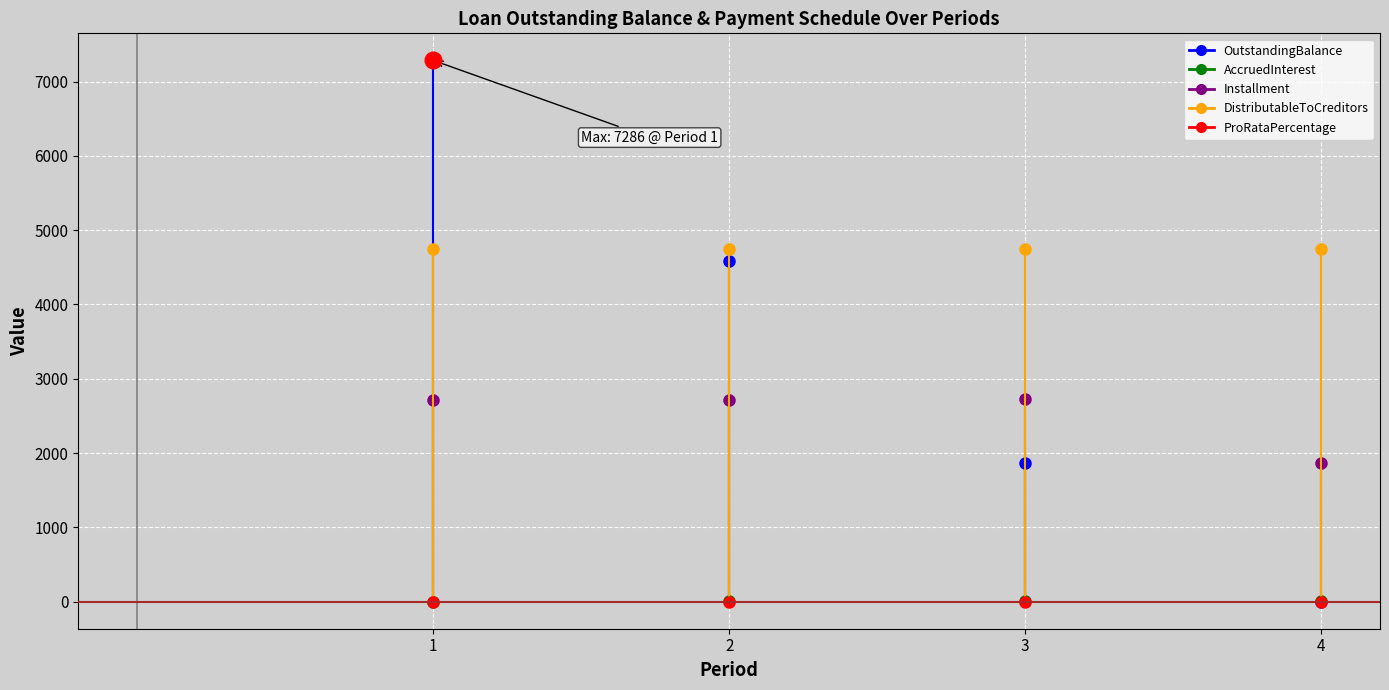

In AccruedInterest, how many points are higher than both neighbors (excluding endpoints)?

1